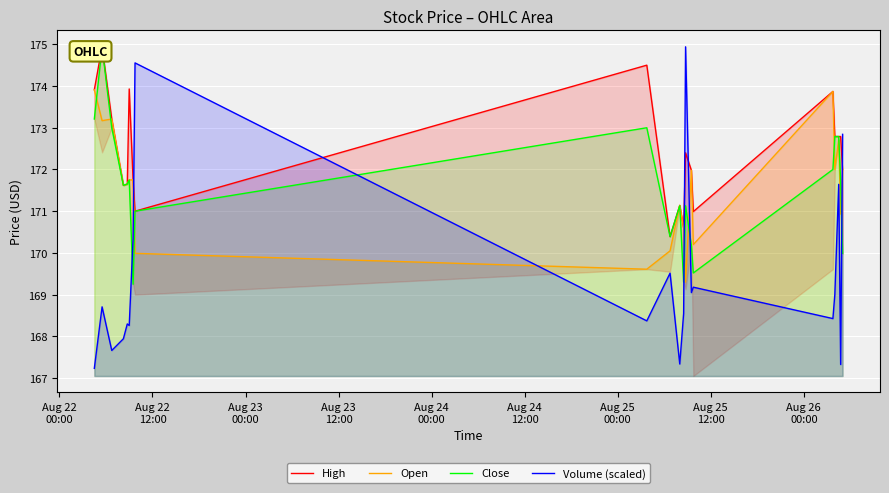

At how many categories does at least one series exceed 172?

12